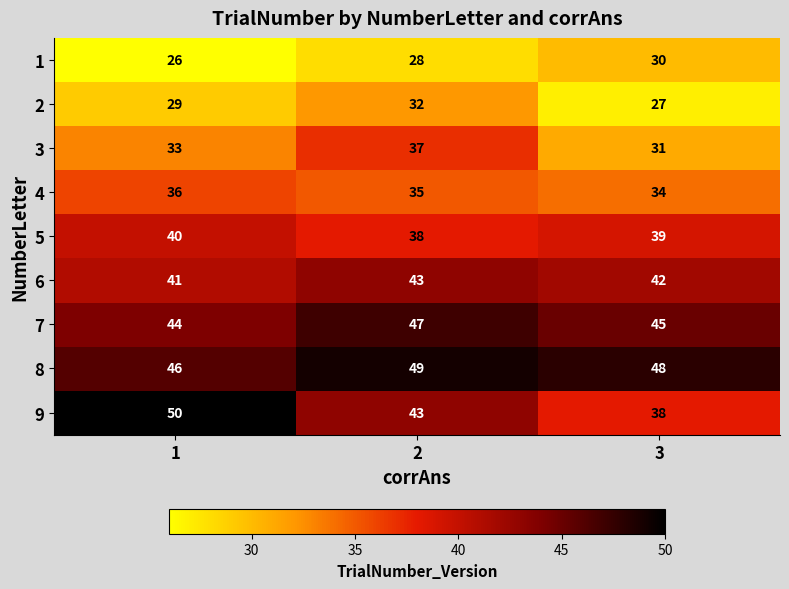

How many data points in 4 are less than 35?

1